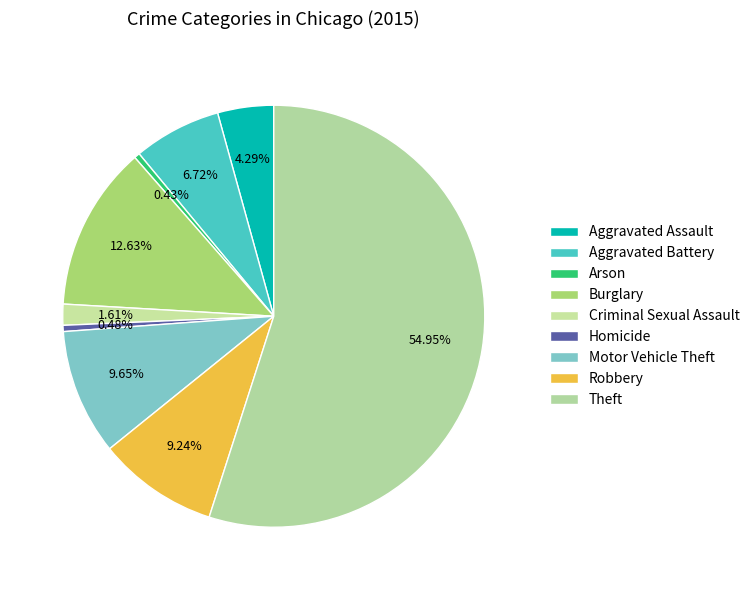

What percentage do Arson and Aggravated Battery together represent?

7.2%